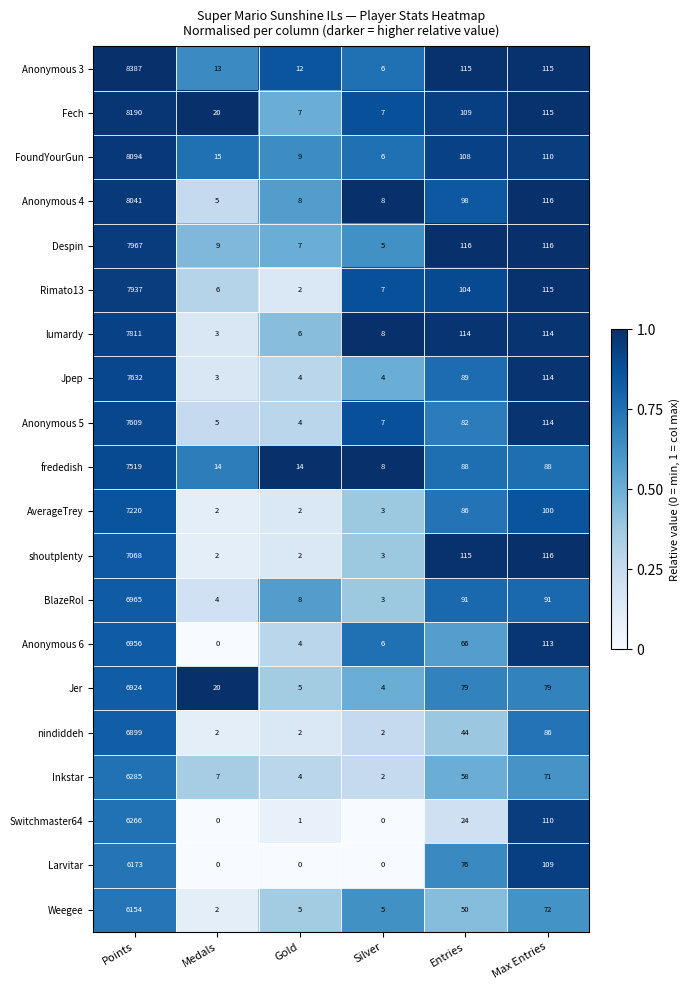

What is the greatest value displayed?

8387